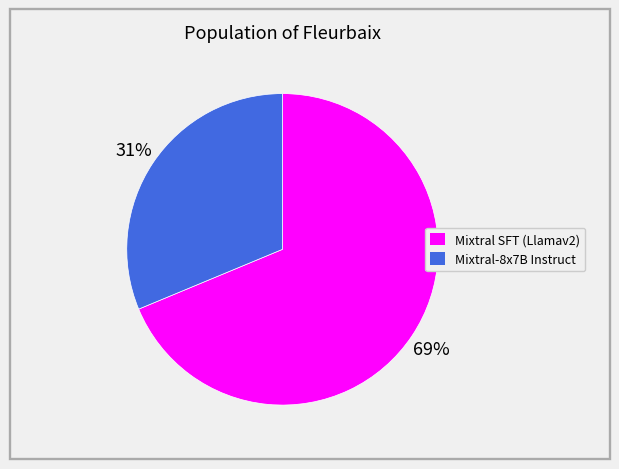

Which slice is the smallest?

Mixtral-8x7B Instruct